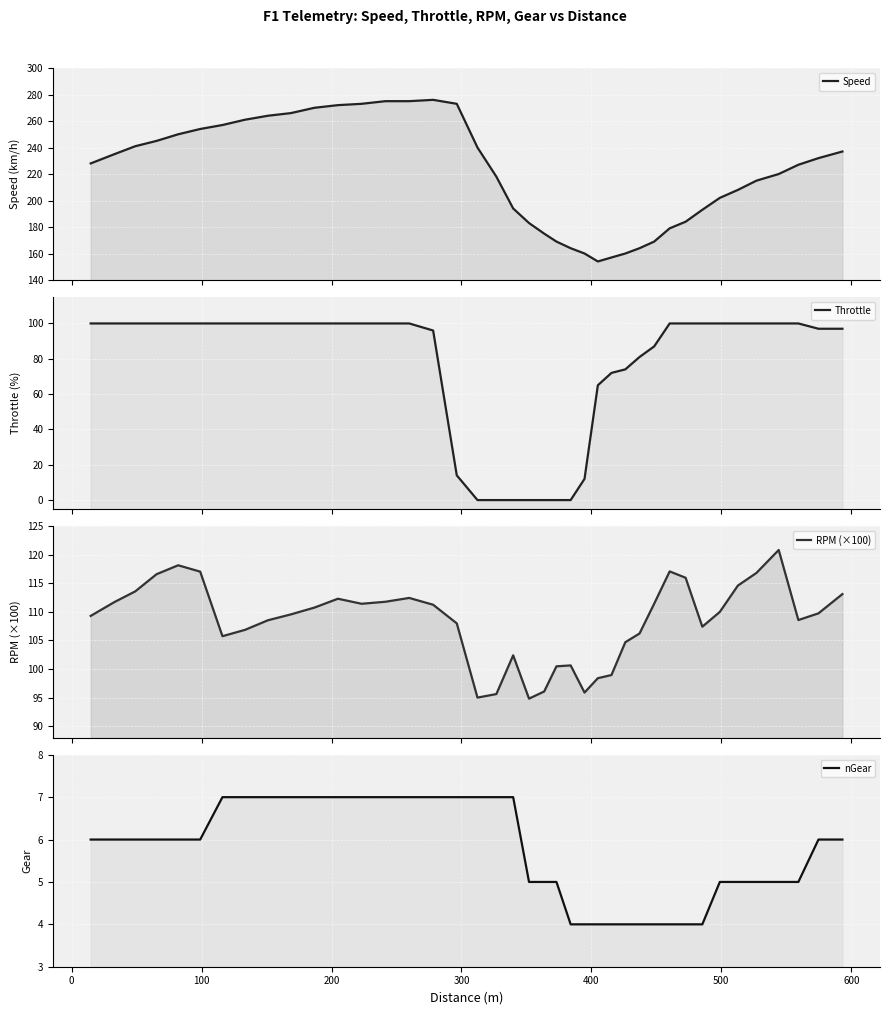

How many data points does each series have?

40